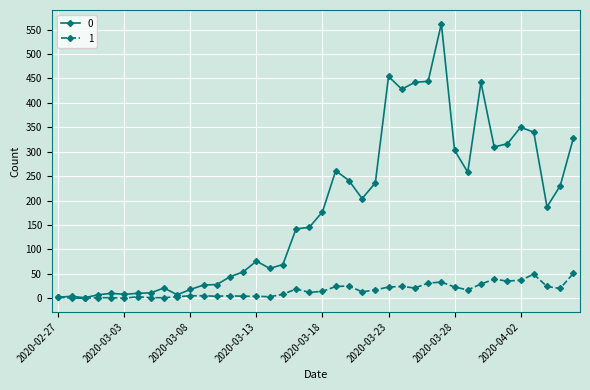

What is the maximum value shown in the chart?

562